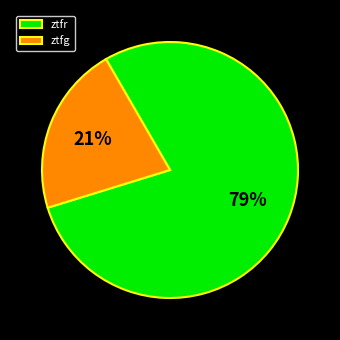

Rank the categories by value from highest to lowest.

ztfr, ztfg